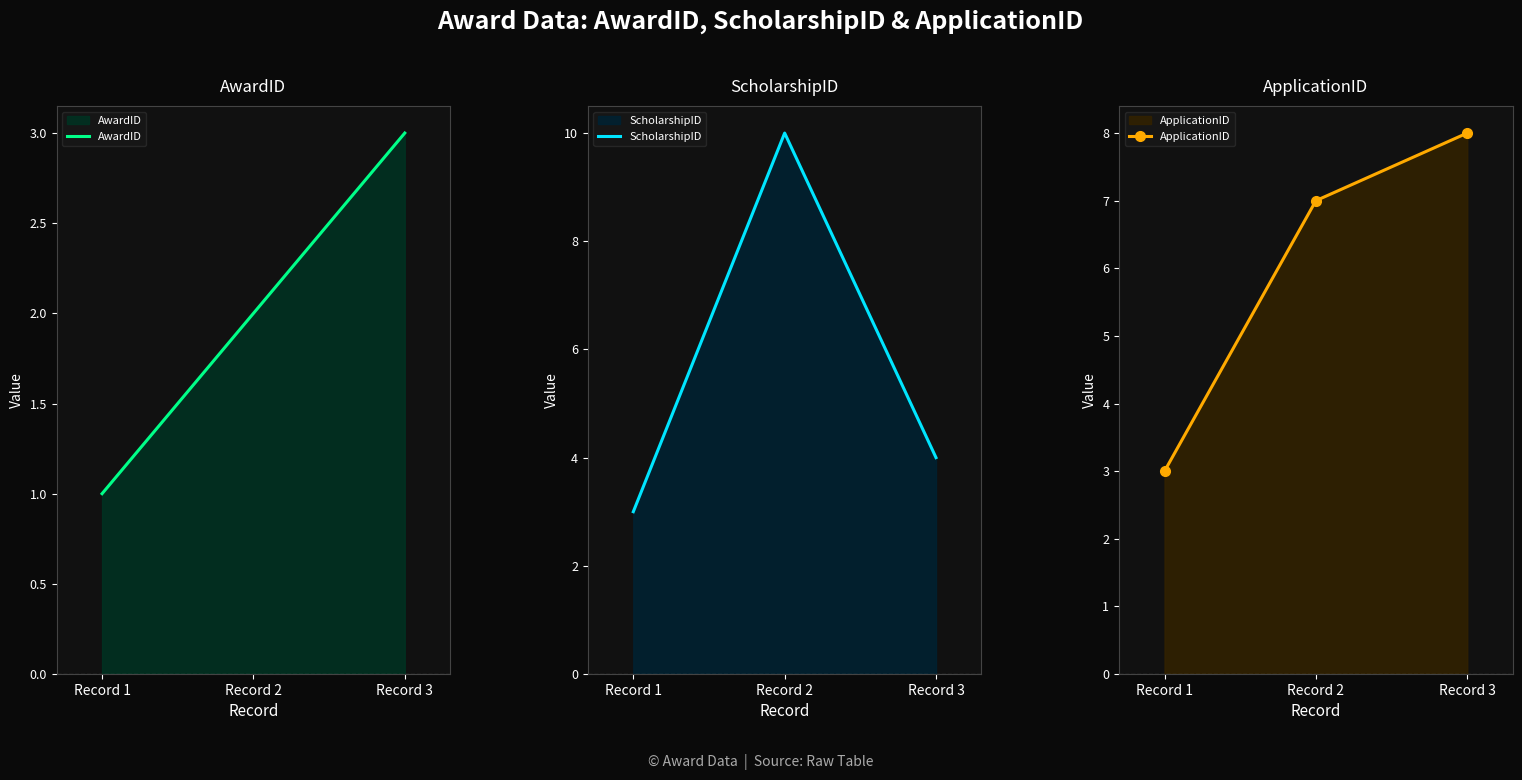

What is the minimum value for ScholarshipID?

3